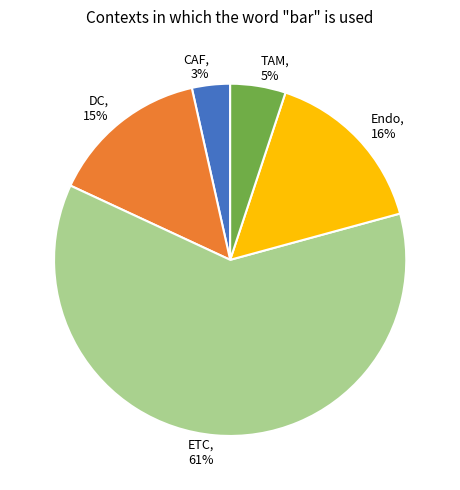

Which has a higher value, ETC or CAF?

ETC